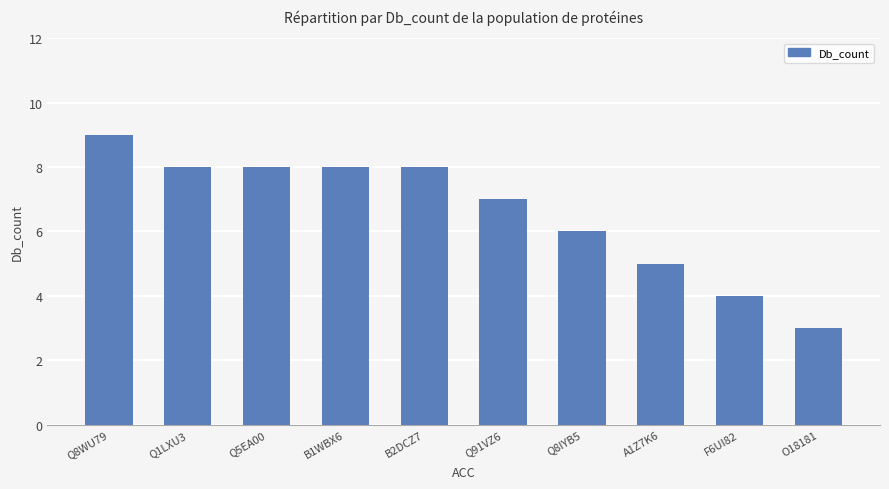

Approximately how many times larger is the value at Q1LXU3 compared to Q8WU79?

0.9